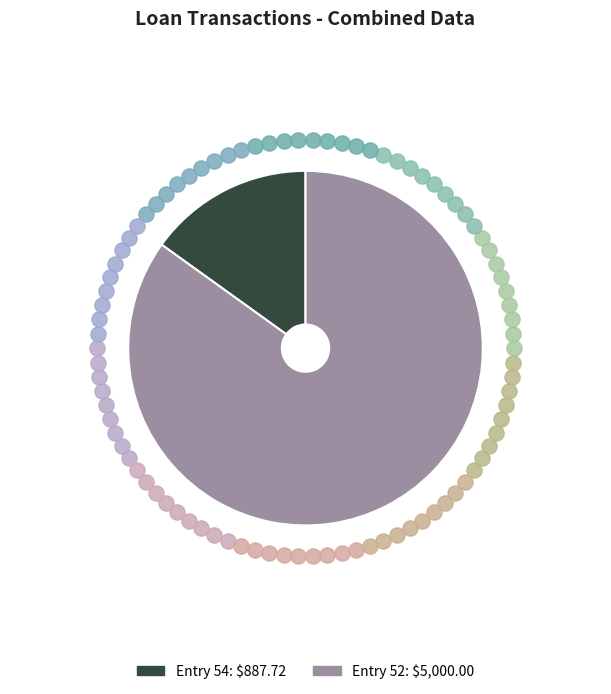

What percentage is the Entry 52 slice, to the nearest percent?

85%